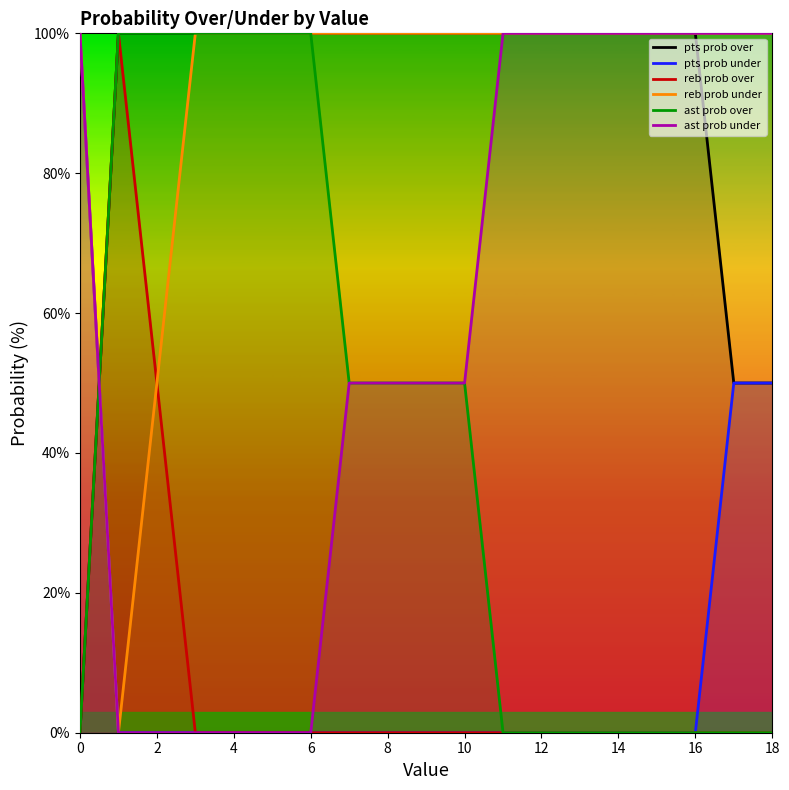

True or false: reb prob under and ast prob over intersect in this chart.

True